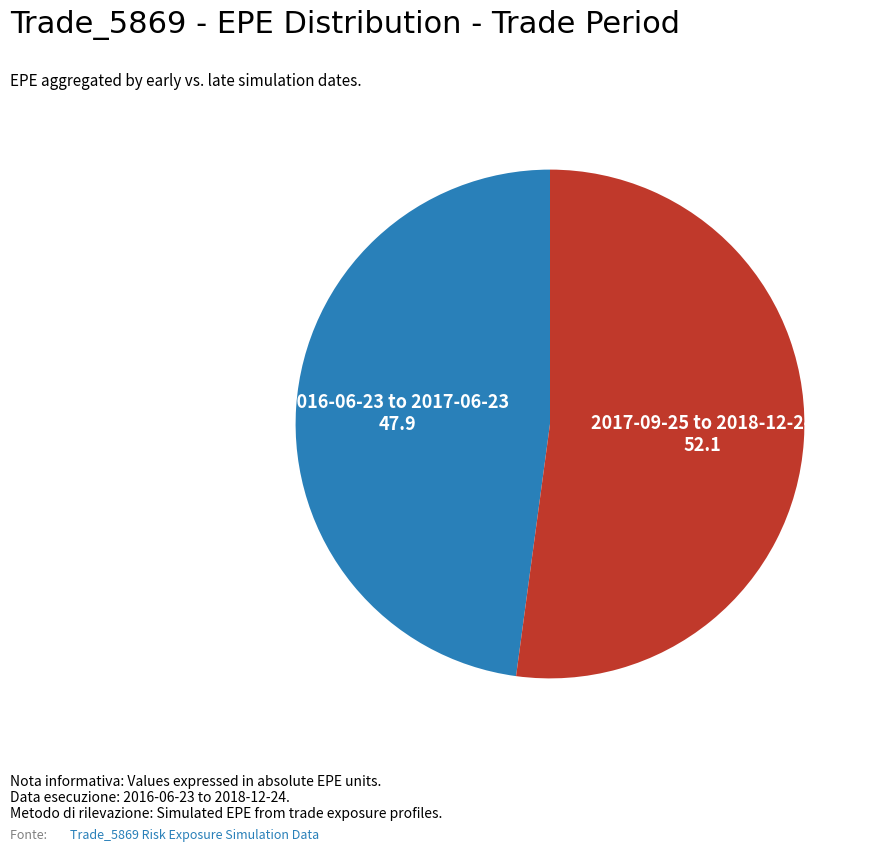

True or false: 2017-09-25 to 2018-12-24 accounts for 38% of the total.

False